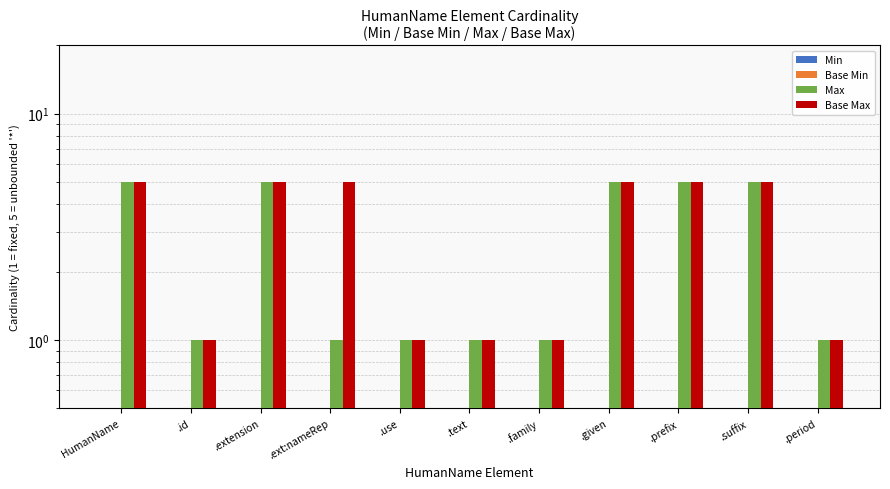

Which series has the widest spread of values?

Max